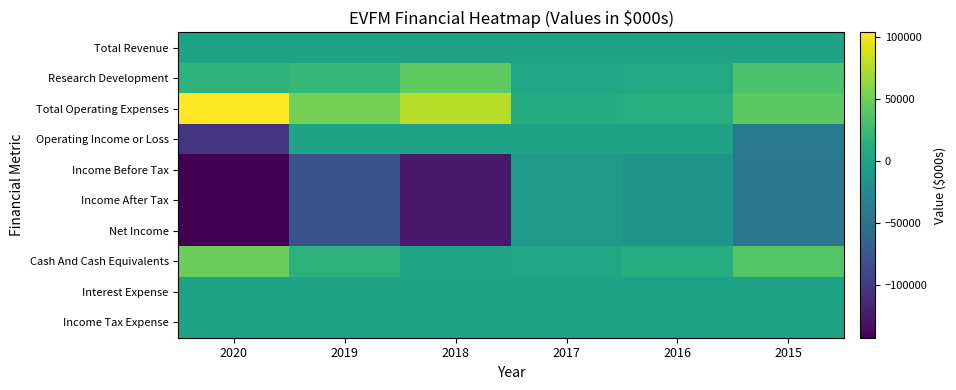

Which series has the largest total across all categories?

Total Operating Expenses